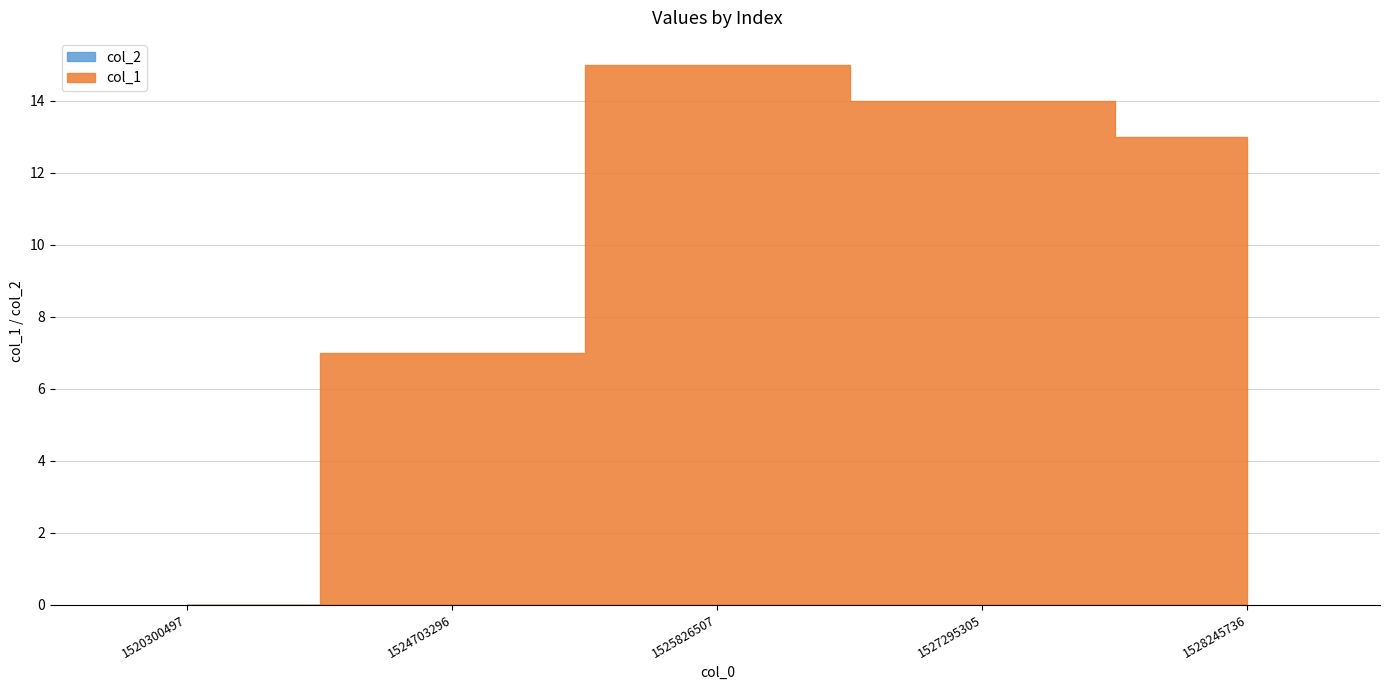

Between 1524703296 and 1525826507, which series saw the biggest shift?

col_1